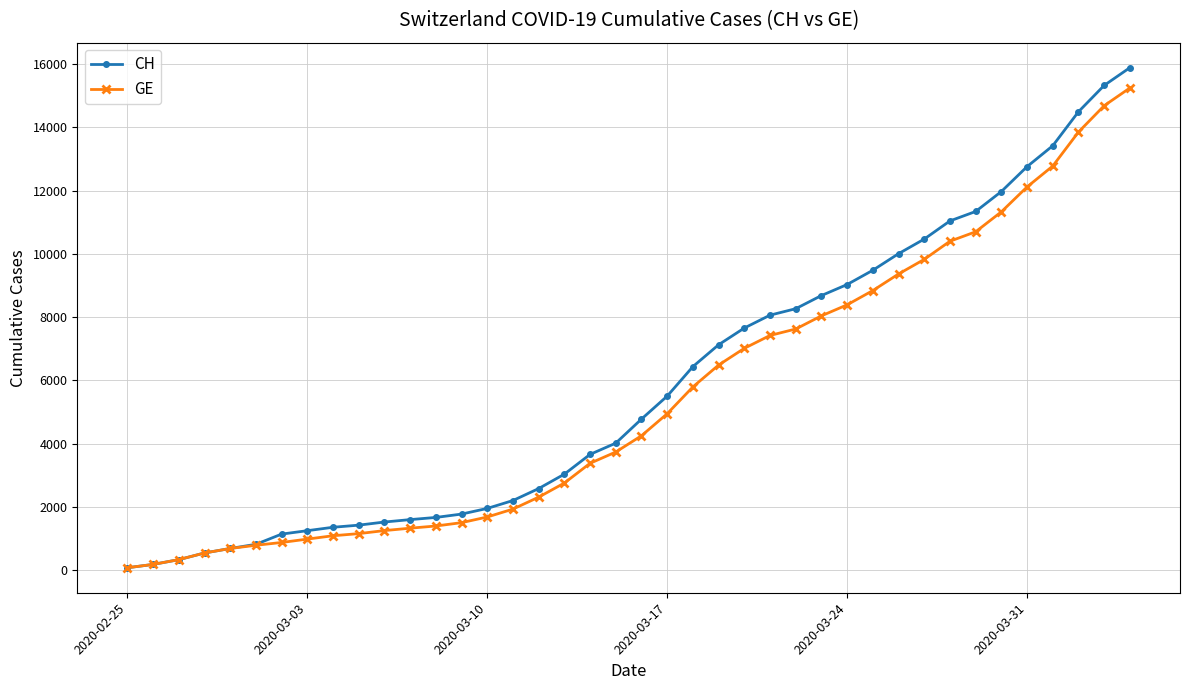

Which series has the largest range (max minus min)?

CH